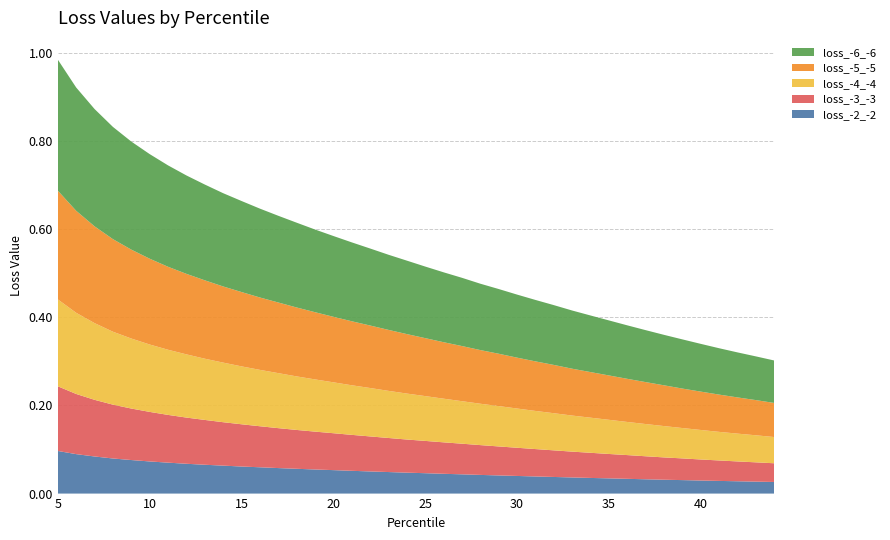

Reading left to right, extract all data points from this chart.

percentile: 5.0	6.0	7.0	8.0	9.0	10.0	11.0	12.0	13.0	14.0	15.0	16.0	17.0	18.0	19.0	20.0	21.0	22.0	23.0	24.0	25.0	26.0	27.0	28.0	29.0	30.0	31.0	32.0	33.0	34.0	35.0	36.0	37.0	38.0	39.0	40.0	41.0	42.0	43.0	44.0
loss_-6_-6: 0.3	0.3	0.3	0.3	0.2	0.2	0.2	0.2	0.2	0.2	0.2	0.2	0.2	0.2	0.2	0.2	0.2	0.2	0.2	0.2	0.2	0.2	0.2	0.2	0.1	0.1	0.1	0.1	0.1	0.1	0.1	0.1	0.1	0.1	0.1	0.1	0.1	0.1	0.1	0.1
loss_-5_-5: 0.2	0.2	0.2	0.2	0.2	0.2	0.2	0.2	0.2	0.2	0.2	0.2	0.2	0.2	0.2	0.1	0.1	0.1	0.1	0.1	0.1	0.1	0.1	0.1	0.1	0.1	0.1	0.1	0.1	0.1	0.1	0.1	0.1	0.1	0.1	0.1	0.1	0.1	0.1	0.1
loss_-4_-4: 0.2	0.2	0.2	0.2	0.2	0.2	0.1	0.1	0.1	0.1	0.1	0.1	0.1	0.1	0.1	0.1	0.1	0.1	0.1	0.1	0.1	0.1	0.1	0.1	0.1	0.1	0.1	0.1	0.1	0.1	0.1	0.1	0.1	0.1	0.1	0.1	0.1	0.1	0.1	0.1
loss_-3_-3: 0.1	0.1	0.1	0.1	0.1	0.1	0.1	0.1	0.1	0.1	0.1	0.1	0.1	0.1	0.1	0.1	0.1	0.1	0.1	0.1	0.1	0.1	0.1	0.1	0.1	0.1	0.1	0.1	0.1	0.1	0.1	0.1	0.1	0.1	0.0	0.0	0.0	0.0	0.0	0.0
loss_-2_-2: 0.1	0.1	0.1	0.1	0.1	0.1	0.1	0.1	0.1	0.1	0.1	0.1	0.1	0.1	0.1	0.1	0.1	0.1	0.0	0.0	0.0	0.0	0.0	0.0	0.0	0.0	0.0	0.0	0.0	0.0	0.0	0.0	0.0	0.0	0.0	0.0	0.0	0.0	0.0	0.0